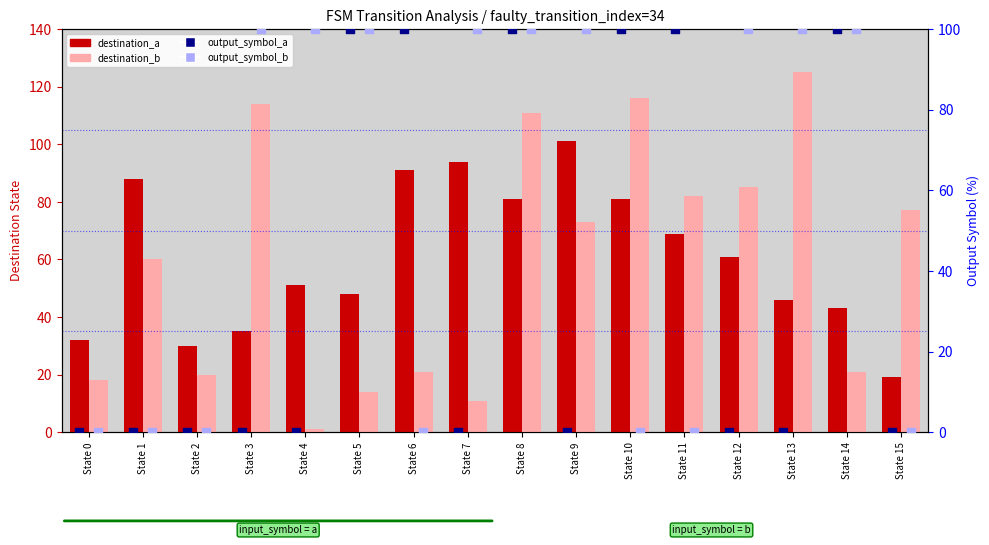

Which series contains the highest Y value?

destination_b